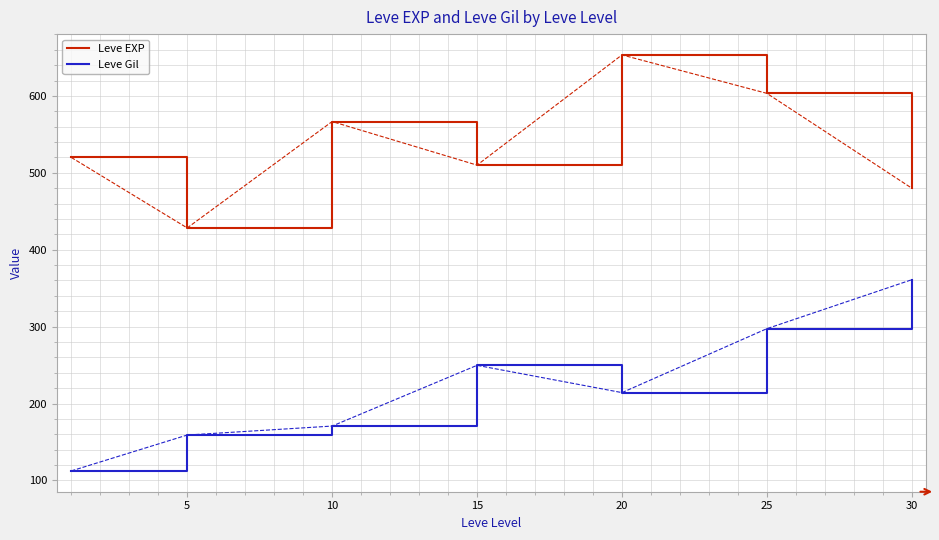

True or false: Leve EXP and Leve Gil cross at least once.

False